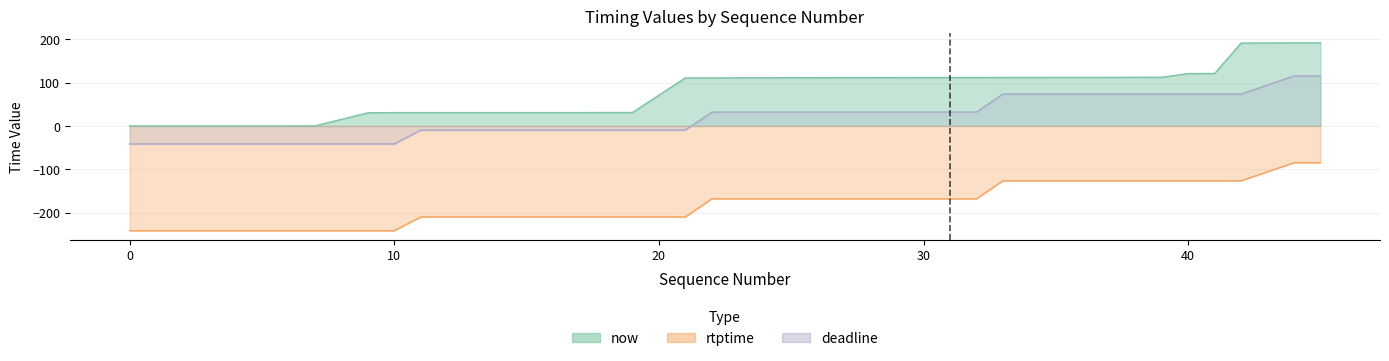

Read the rtptime value at 3.

-41.6